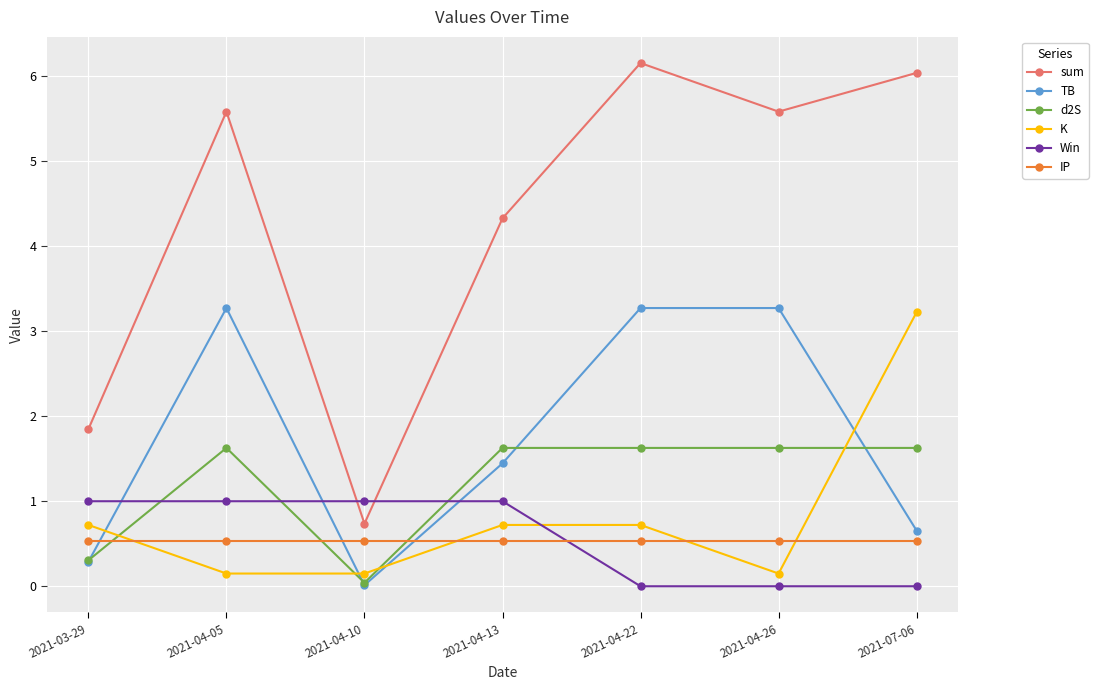

Is the value of IP at 2021-04-26 greater than the value of d2S at 2021-04-26?

No